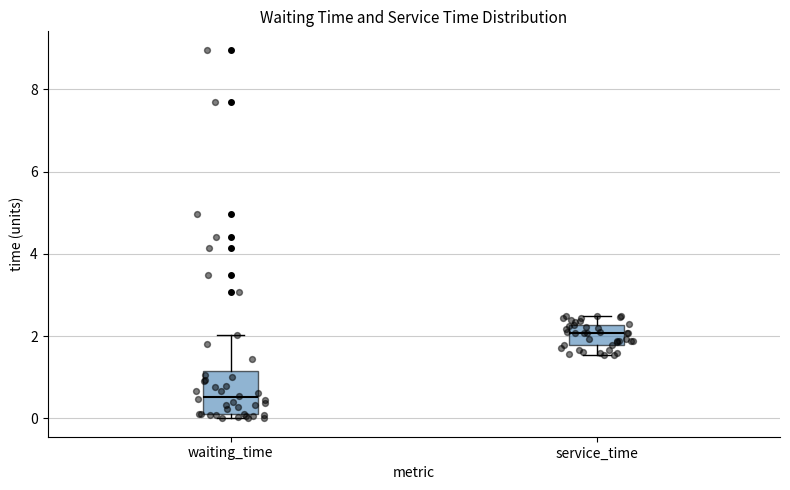

Reading left to right, read every box against the y-axis: the position of its median line, the range the box covers, and the ends of its whiskers. The values are not printed on the chart, so give them approximately, as read against the axis.

waiting_time: median 0.6, box 0.0 to 1.2, whiskers 0.0 (just below the box's lower edge) to 2.0
service_time: median 2.0, box 1.8 to 2.2, whiskers 1.6 to 2.4